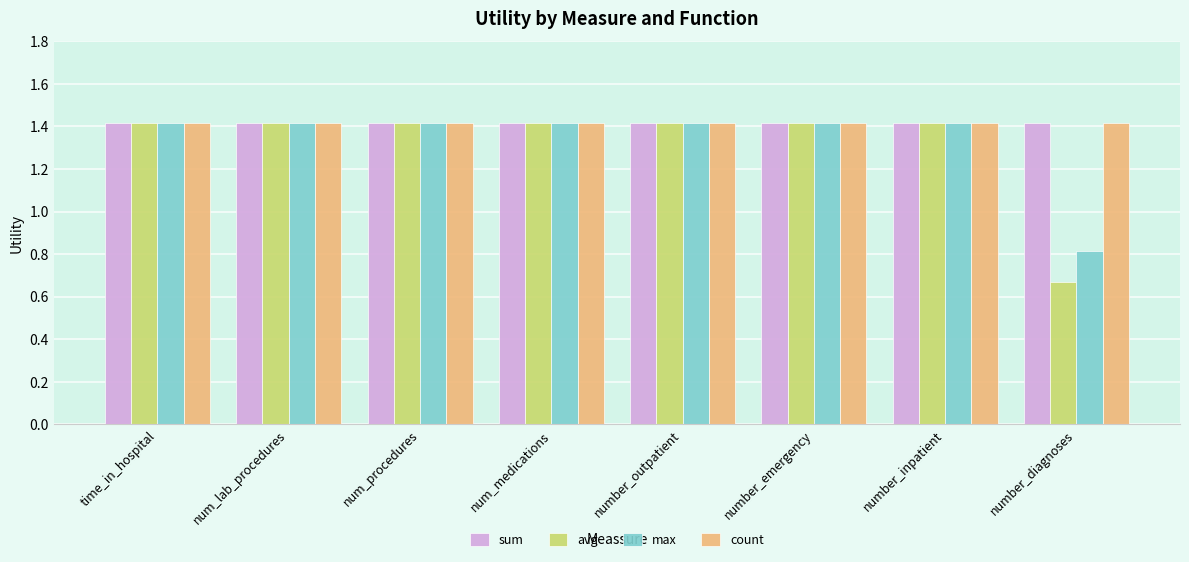

How many bars are there in each group?

4